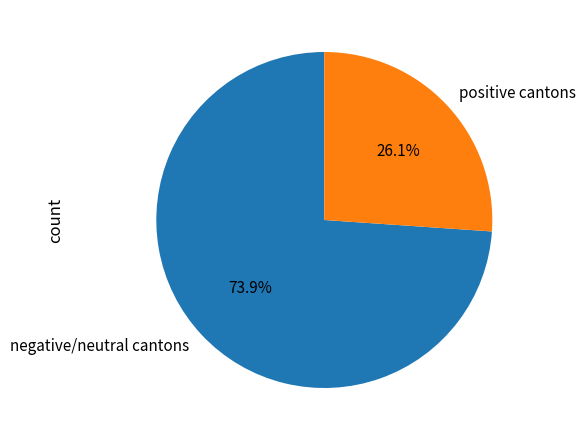

Which category accounts for the majority?

negative/neutral cantons